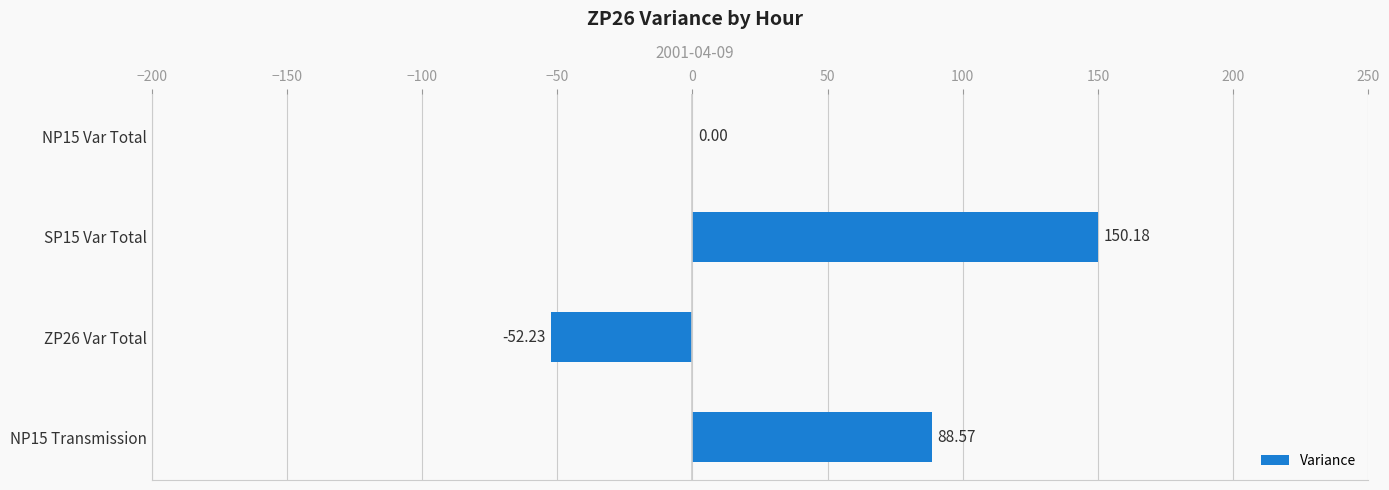

What is the change in value from NP15 Var Total to SP15 Var Total?

+150.2